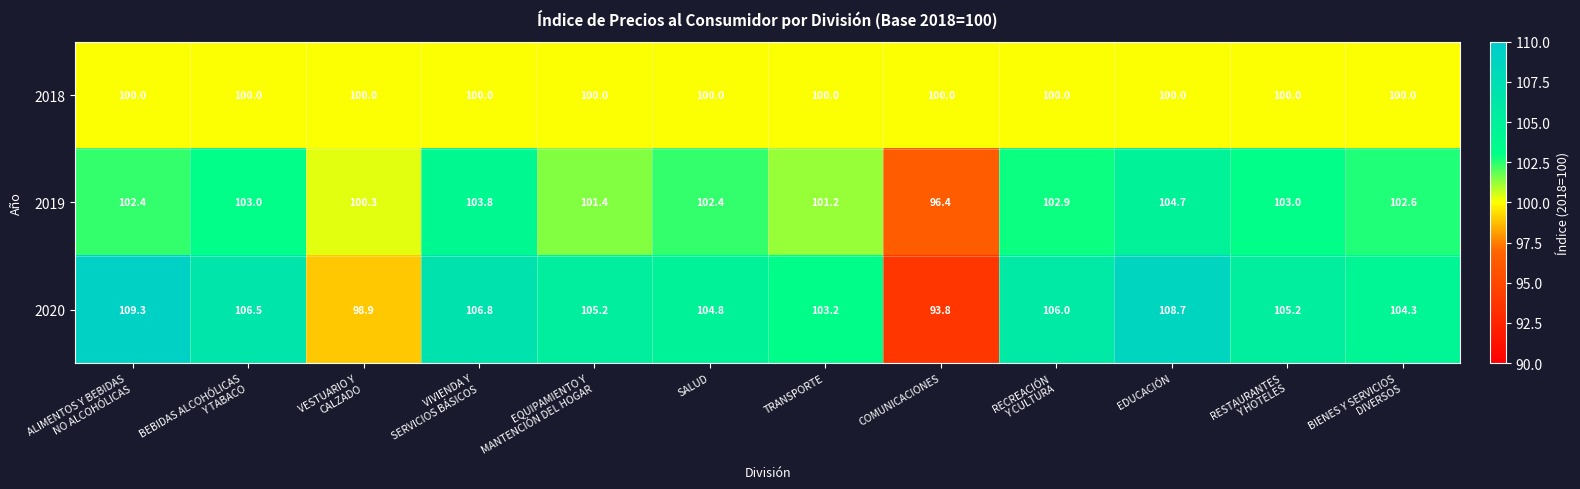

Between ALIMENTOS Y BEBIDAS
NO ALCOHÓLICAS and TRANSPORTE, which series saw the biggest shift?

2020